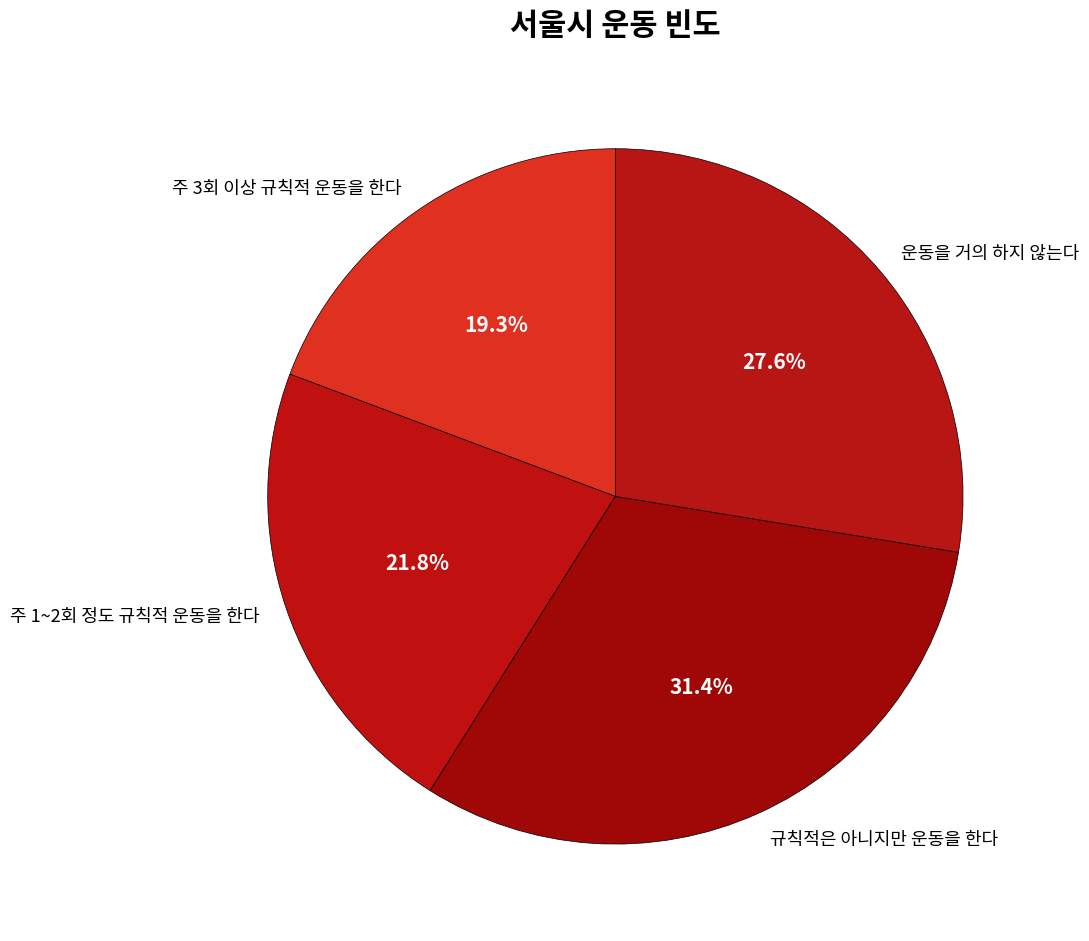

Count the number of slices in the pie.

4